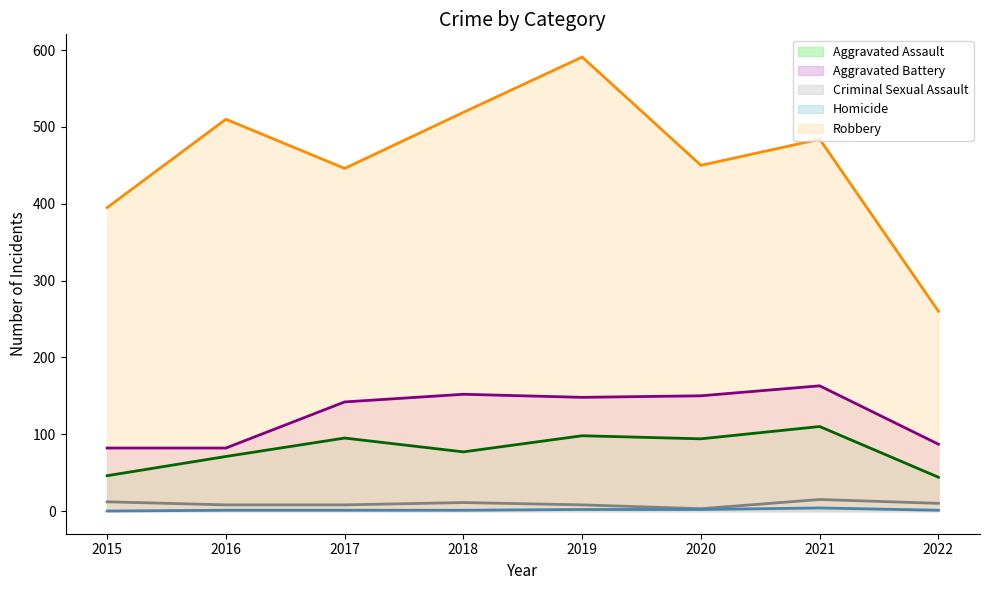

Reading left to right, list all the values displayed in this chart.

Aggravated Assault: 46	71	95	77	98	94	110	44
Aggravated Battery: 82	82	142	152	148	150	163	87
Criminal Sexual Assault: 12	8	8	11	8	3	15	10
Homicide: 0	1	1	1	2	2	4	1
Robbery: 395	510	446	519	591	450	484	260